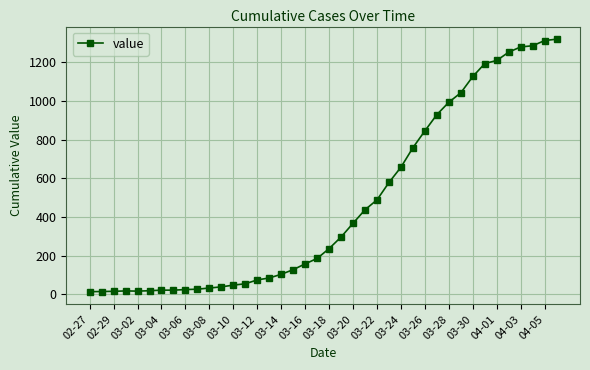

What is the sum of all values?

18687